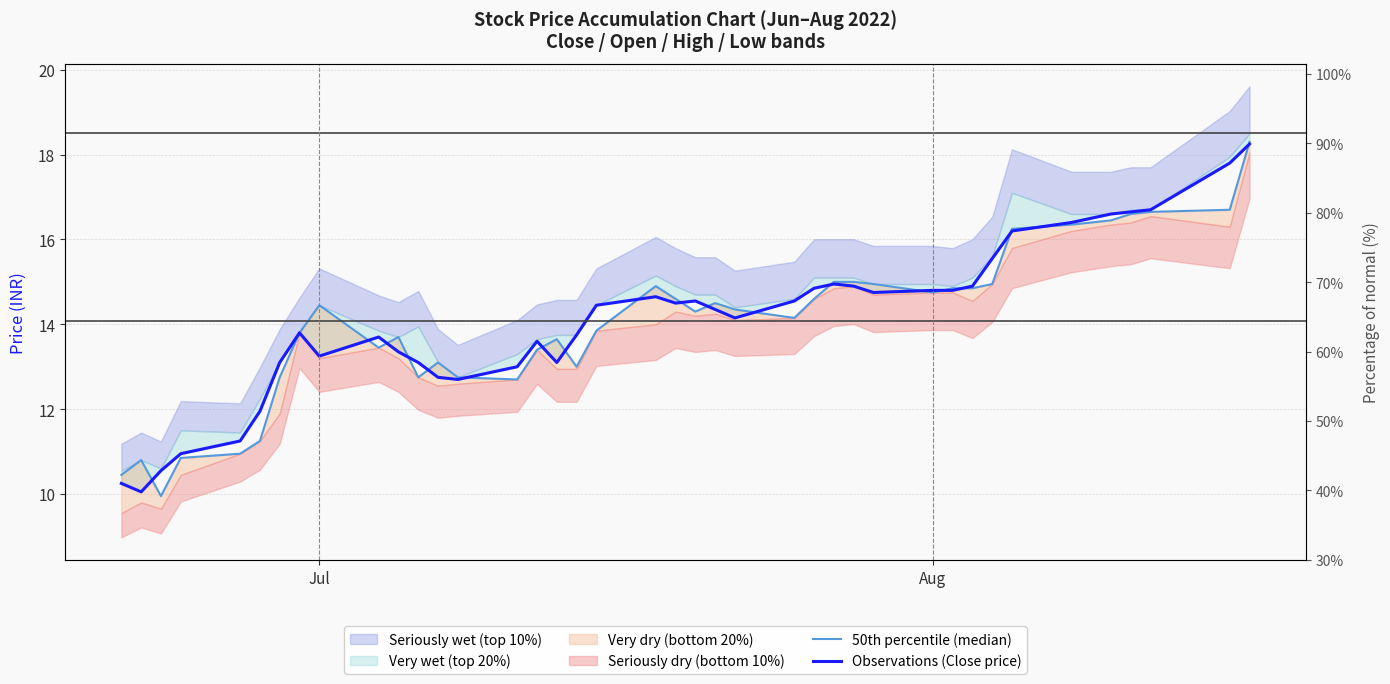

What is the difference between the maximum and second lowest values in the 50th percentile (median) series?

7.9